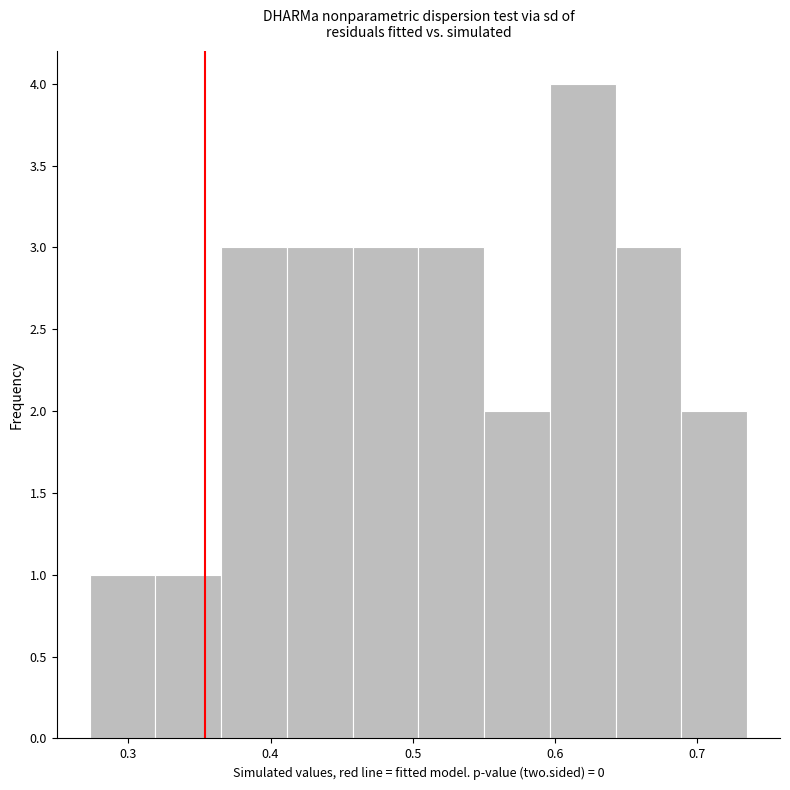

Reading left to right, transcribe this chart: for each bar, give the range it covers on the x-axis and its height. Neither the bar edges nor the heights are printed on the chart, so give them approximately, as read against the axes.

0.27 to 0.32: 1
0.32 to 0.37: 1
0.37 to 0.41: 3
0.41 to 0.46: 3
0.46 to 0.50: 3
0.50 to 0.55: 3
0.55 to 0.60: 2
0.60 to 0.64: 4
0.64 to 0.69: 3
0.69 to 0.74: 2